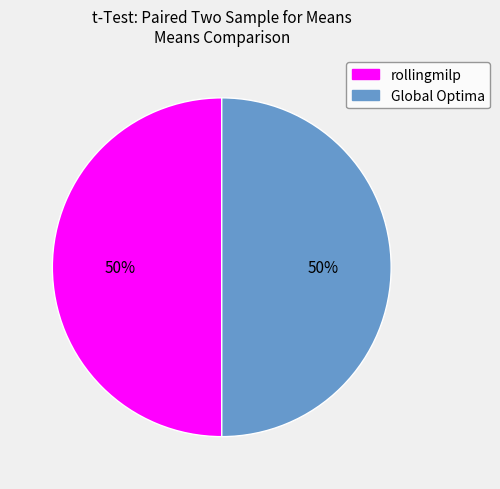

Do Global Optima and rollingmilp together represent more than half of the pie?

Yes